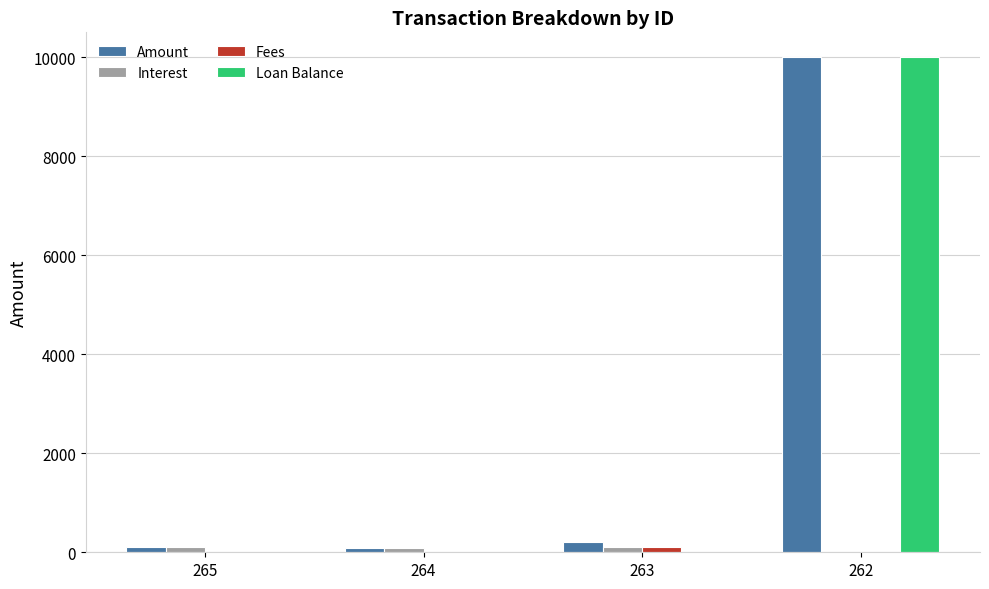

Count the number of categories in the chart.

4